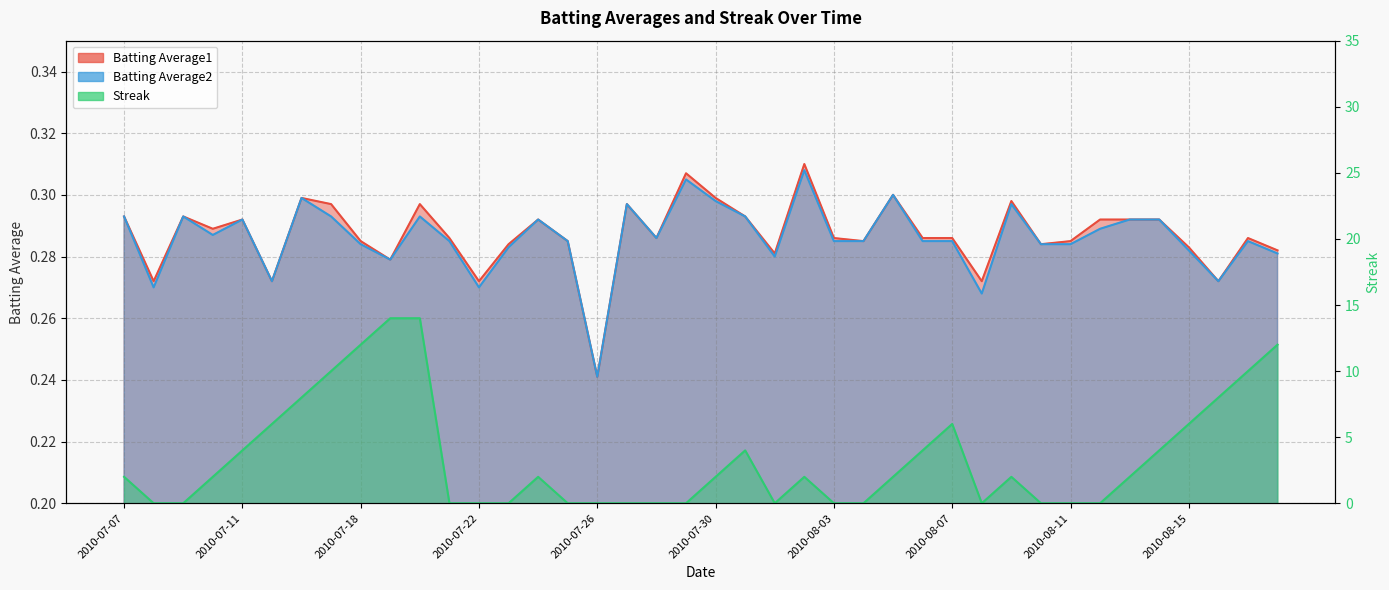

What is the greatest value displayed?

14.0